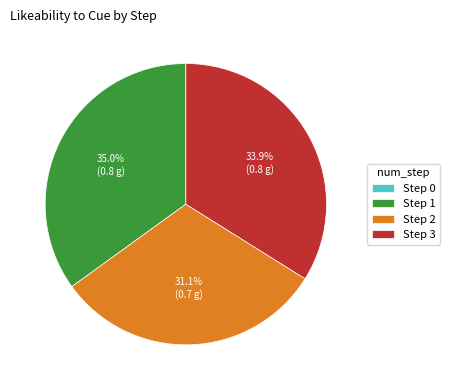

Which has a higher value, Step 3 or Step 2?

Step 3